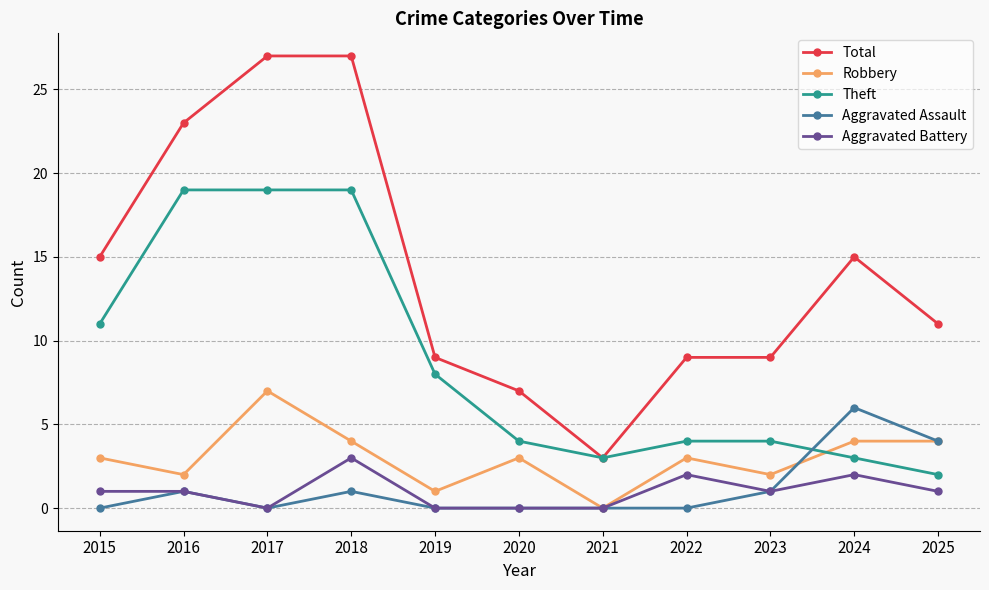

How many values in the Total series are below 11?

5